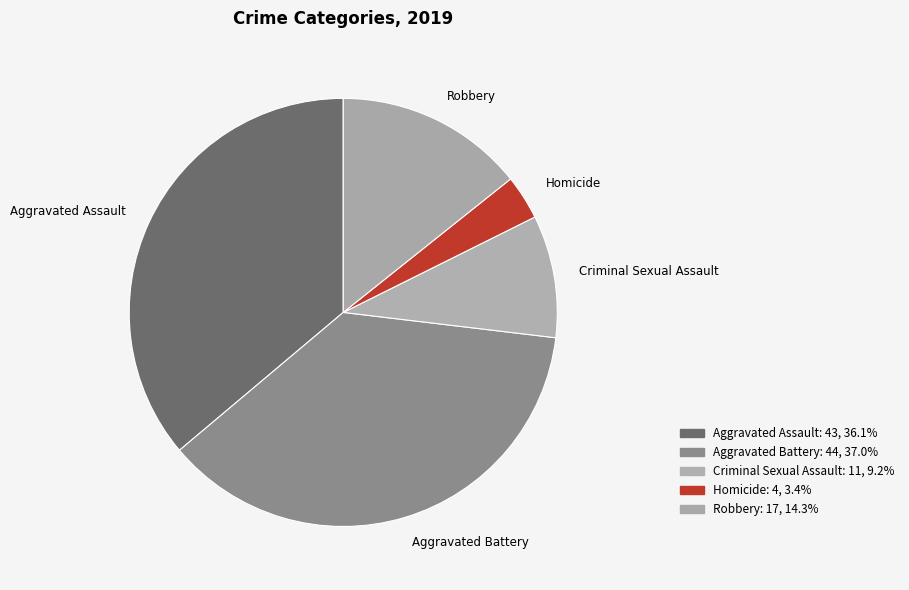

Rank the categories by value from highest to lowest.

Aggravated Battery, Aggravated Assault, Robbery, Criminal Sexual Assault, Homicide